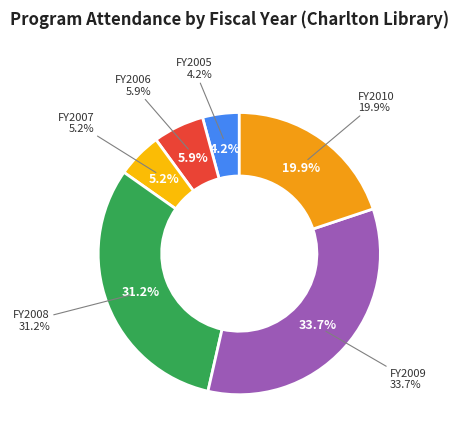

Does FY2008 represent more than half of the total?

No